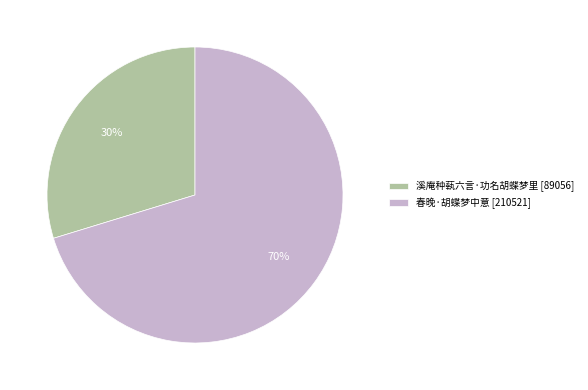

To the nearest percent, what percentage of the pie is 溪庵种蓻六言·功名胡蝶梦里?

30%